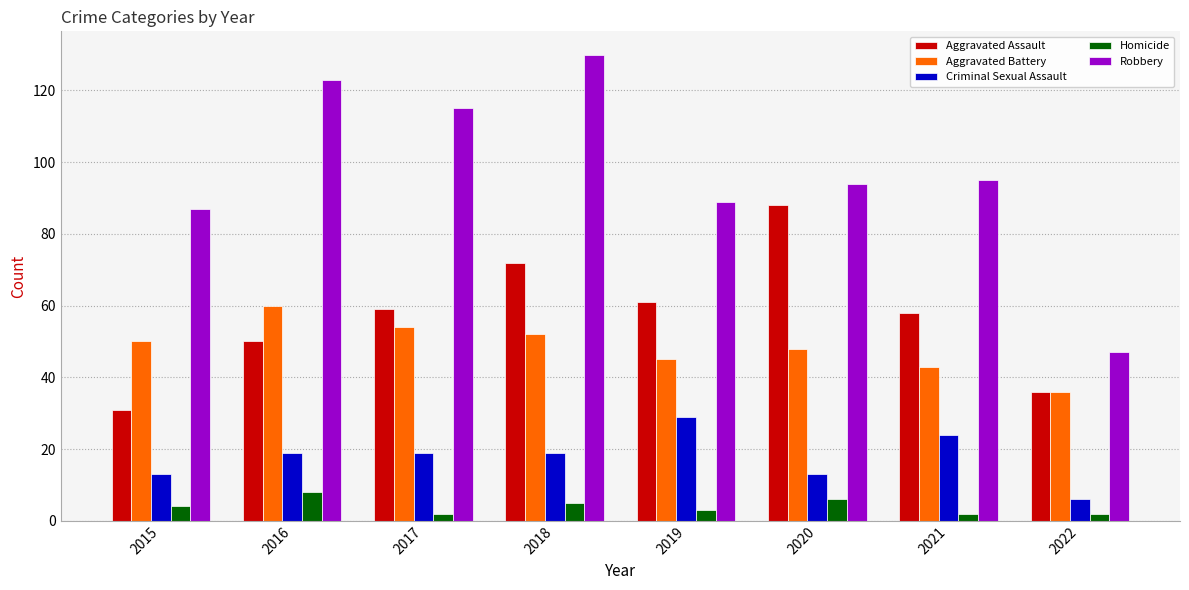

True or false: Aggravated Assault has a value of 21 at 2020.

False